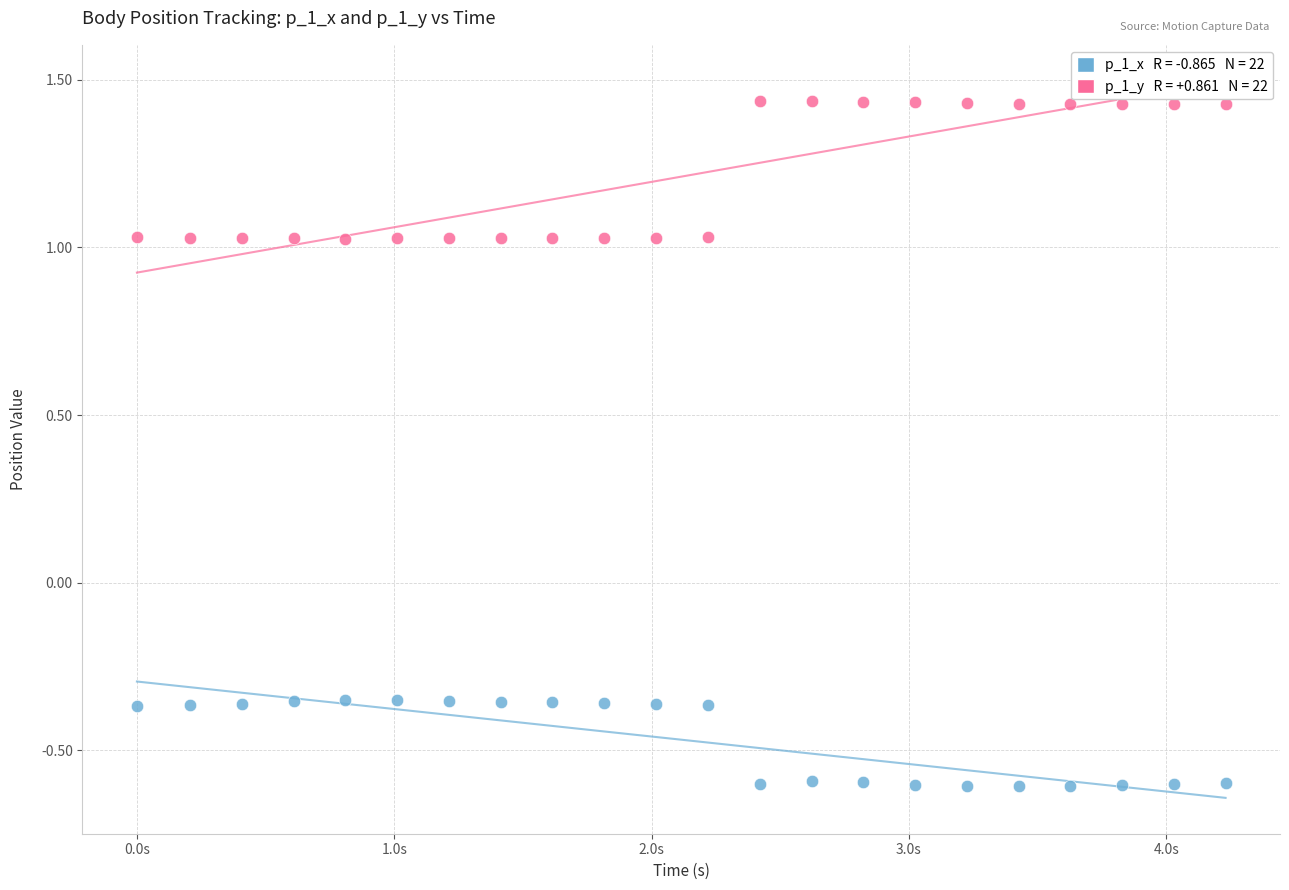

Across all data points, what is the range of X values (max minus min)?

4.2